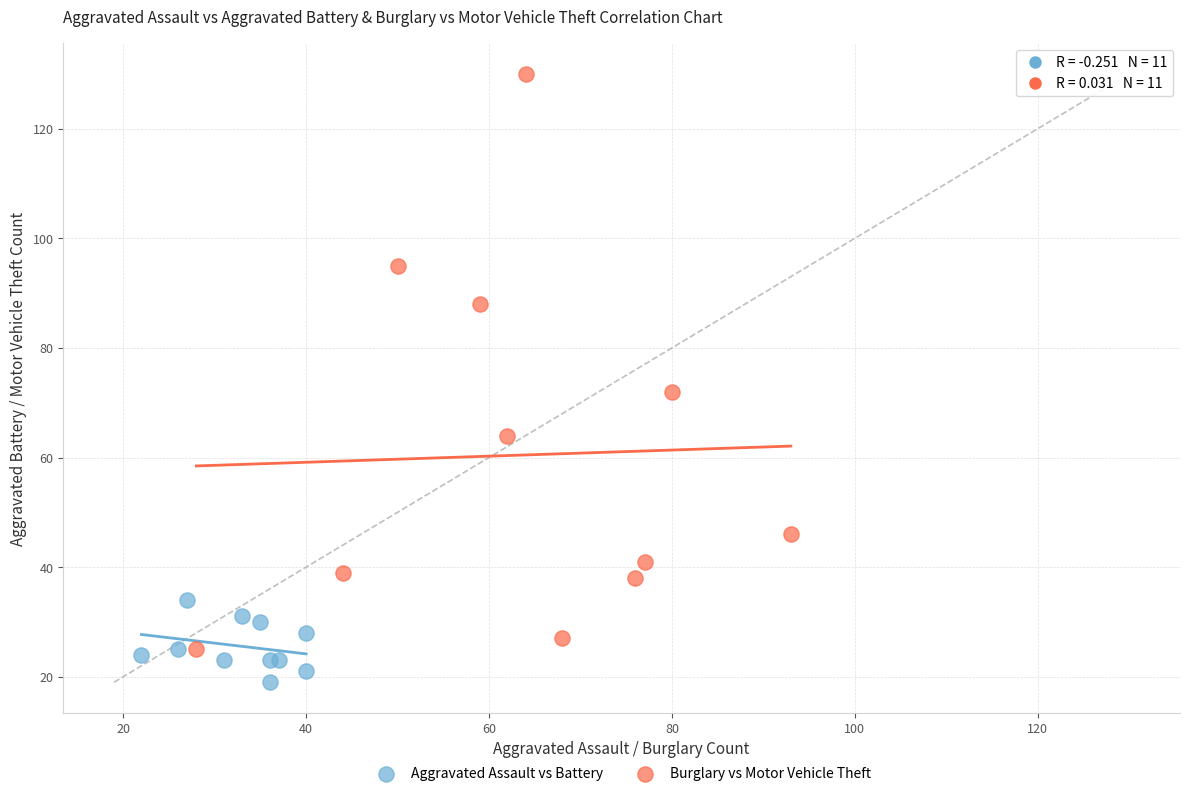

Which series has the largest Y range (max minus min)?

Burglary vs Motor Vehicle Theft